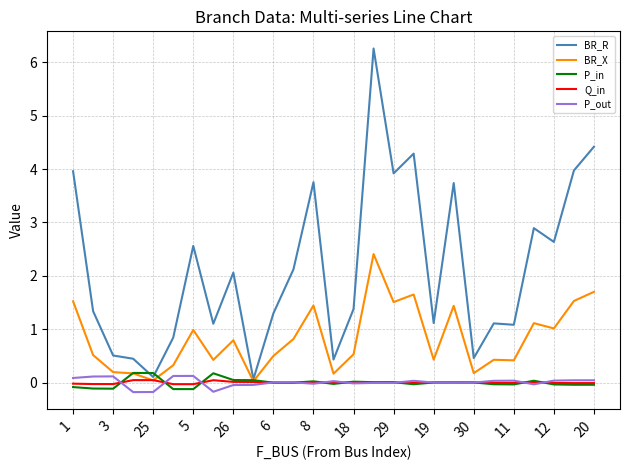

Which series has the largest range (max minus min)?

BR_R